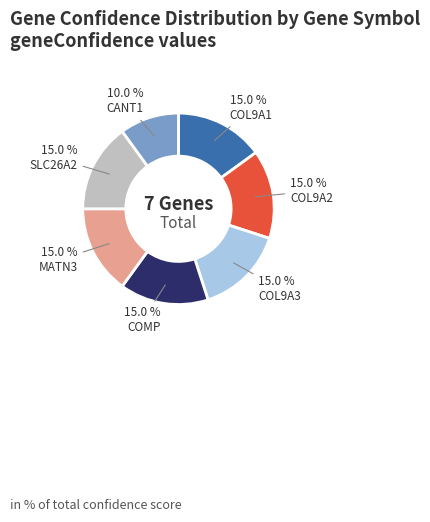

Count the number of slices in the pie.

7